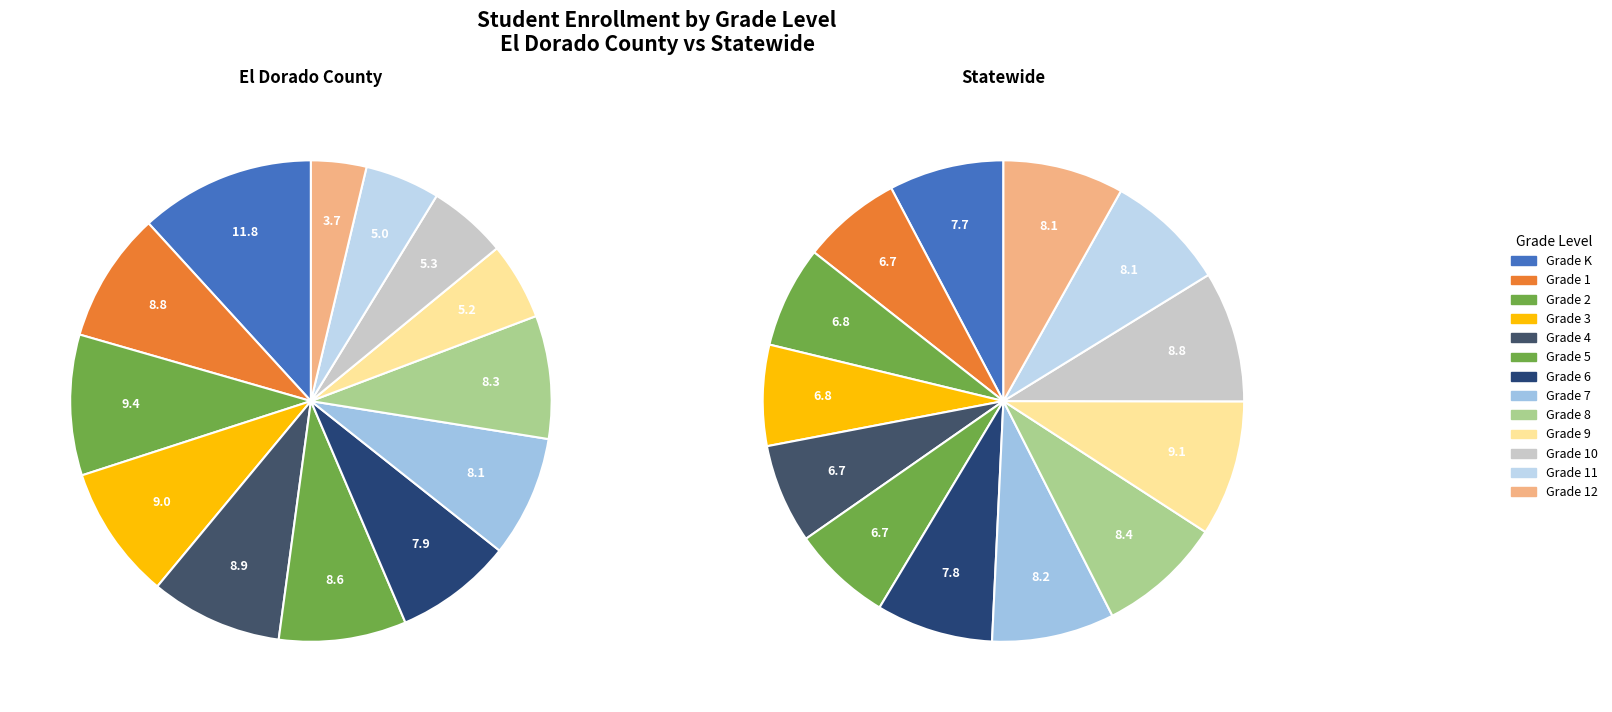

How many slices are in this pie chart?

13